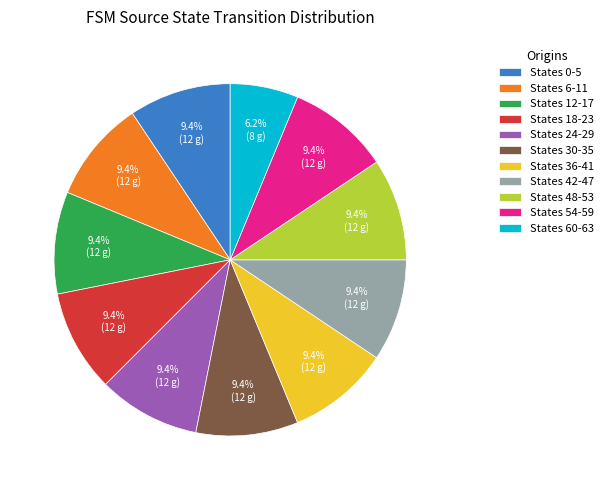

Combined, what portion of the pie is States 60-63 and States 54-59?

15.6%